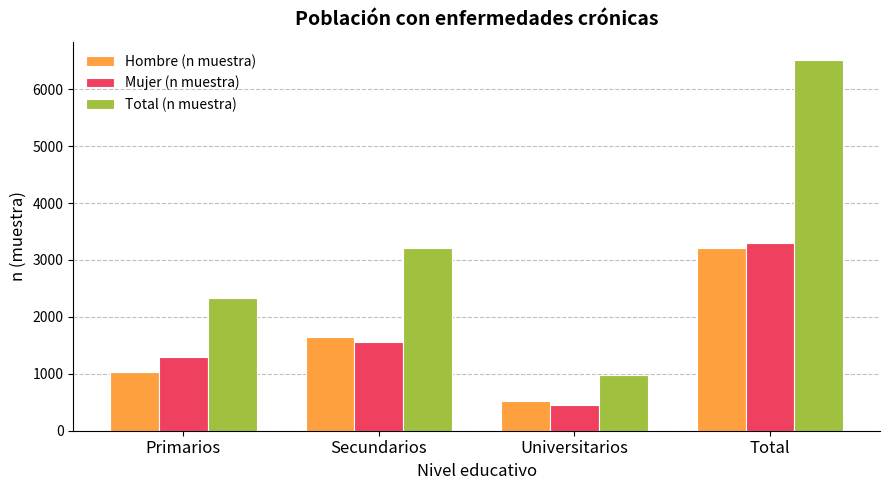

Which series has the widest spread of values?

Total (n muestra)